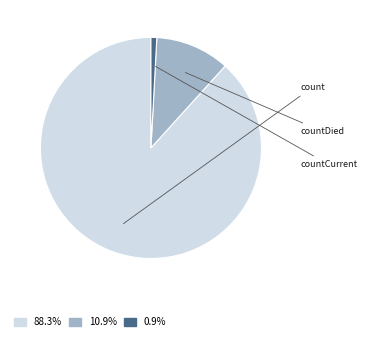

Is there a majority slice in this chart?

Yes